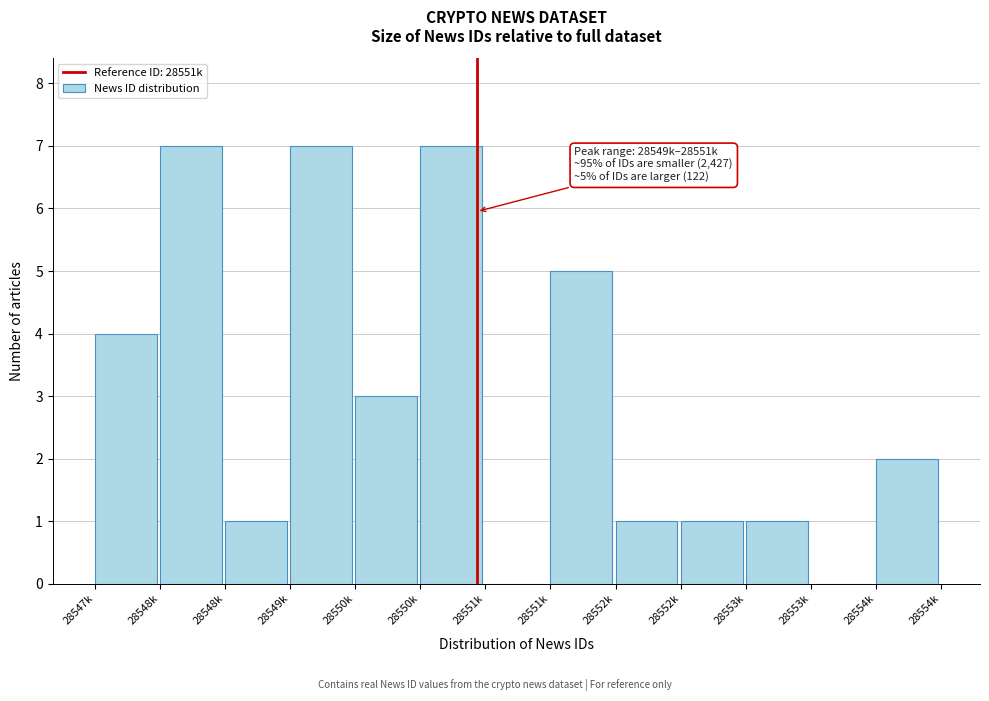

Are the bars horizontal?

No